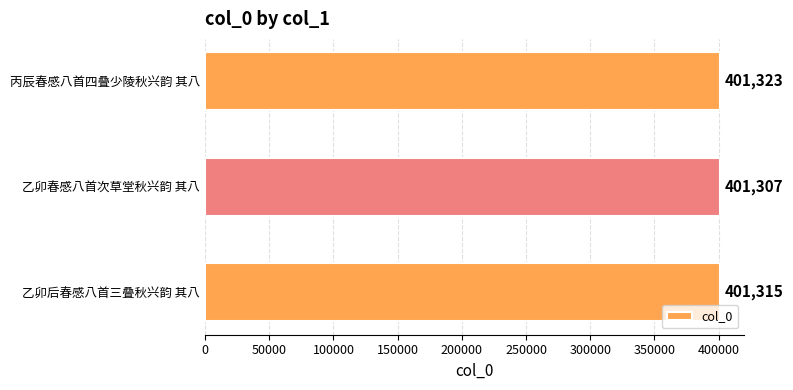

What is the difference between the maximum and minimum values?

16